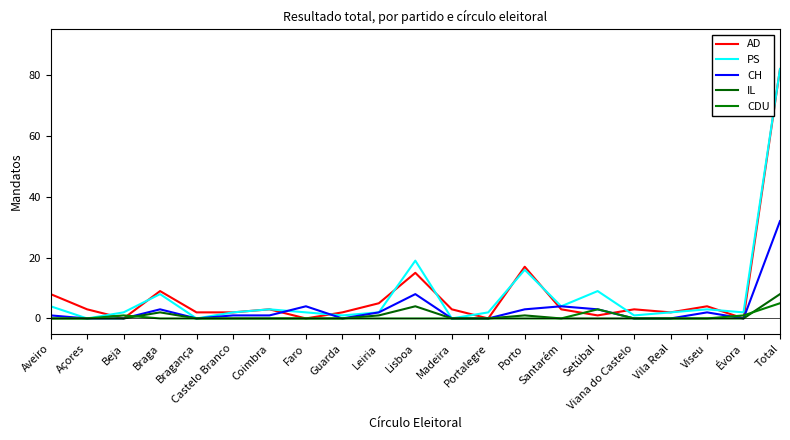

What is the spread (max minus min) of values at Faro?

4